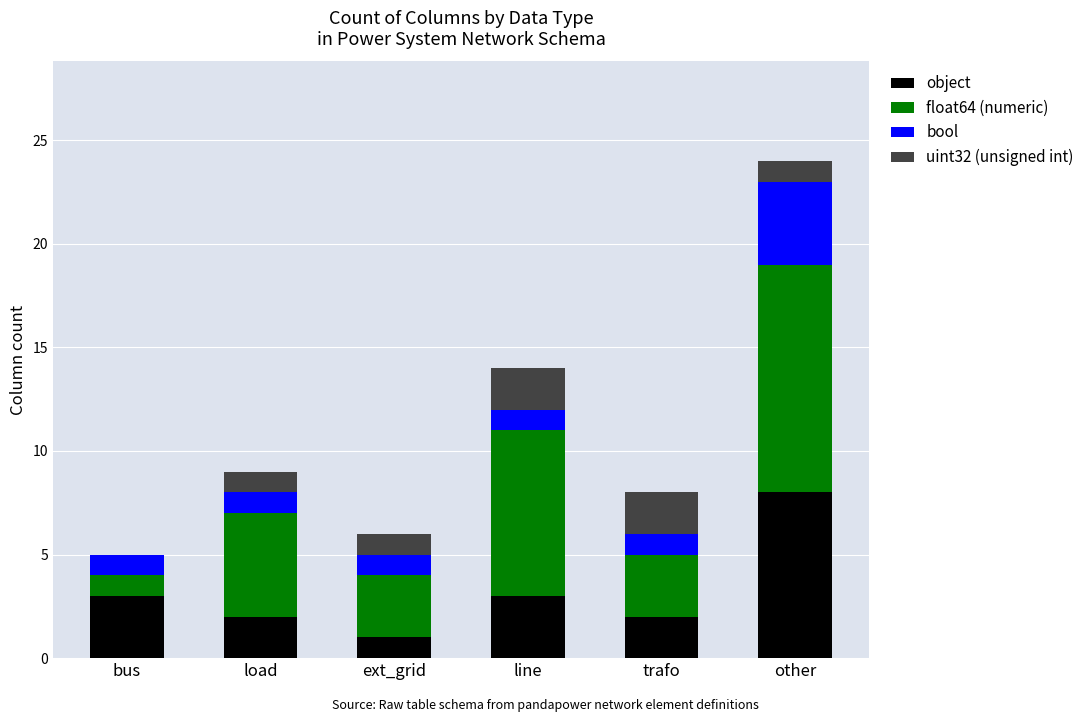

At which category is the sum across all series the highest?

other